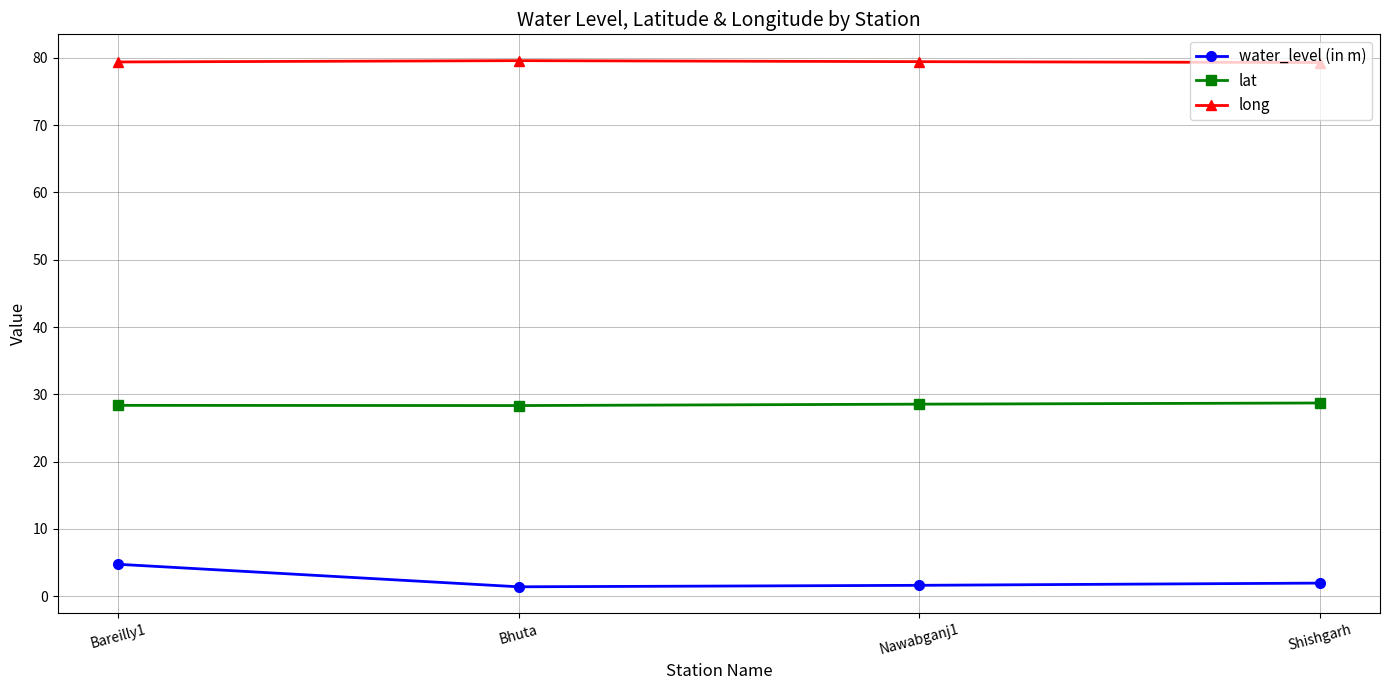

What is the total value across all series at Bareilly1?

112.5